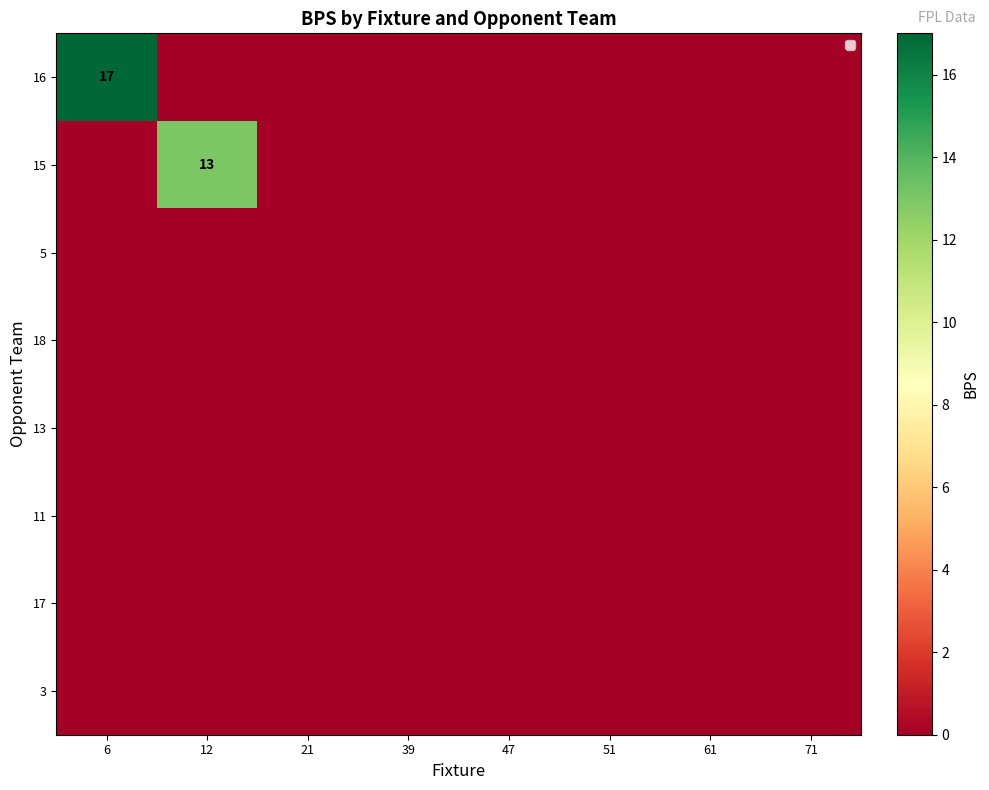

Count the number of categories in the chart.

8